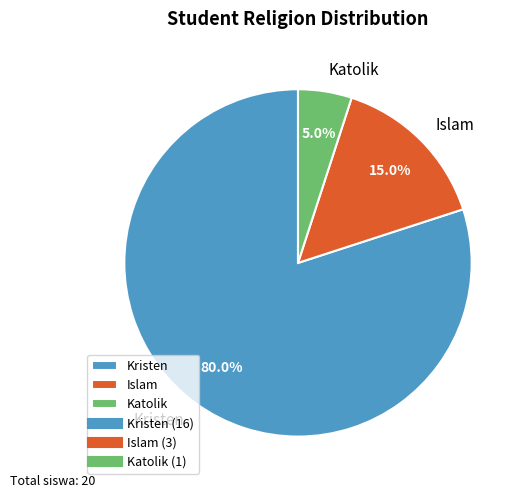

To the nearest percent, what portion does Islam represent?

15%